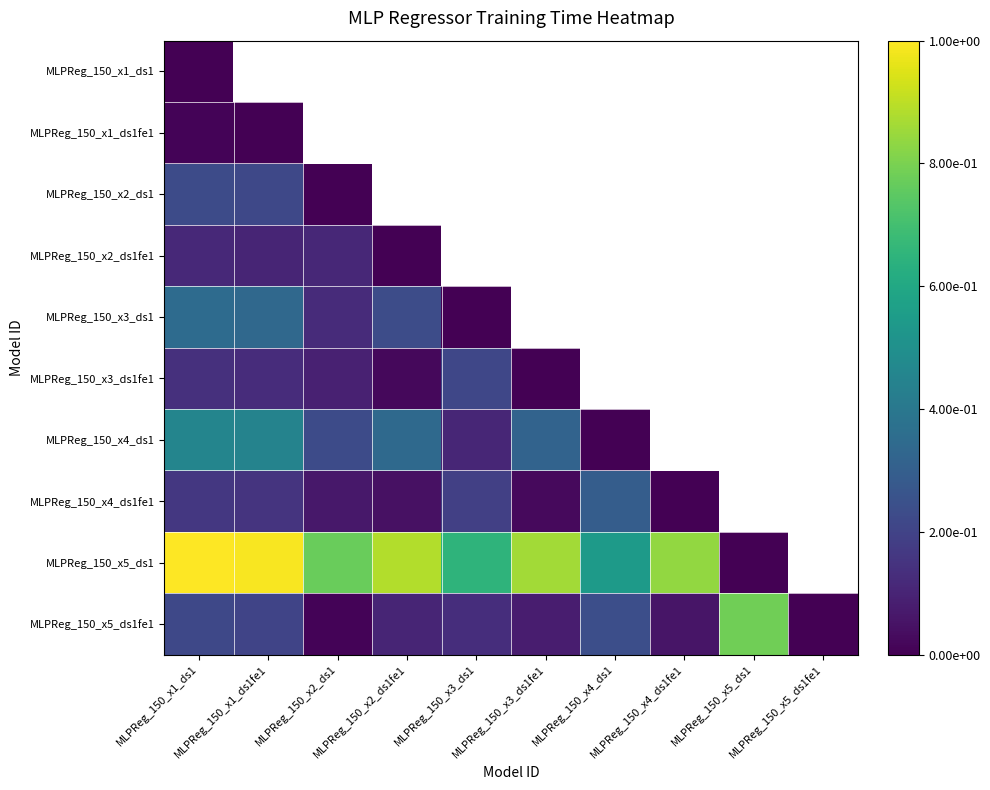

Is it true that MLPReg_150_x4_ds1 equals 0.1 at MLPReg_150_x3_ds1?

True